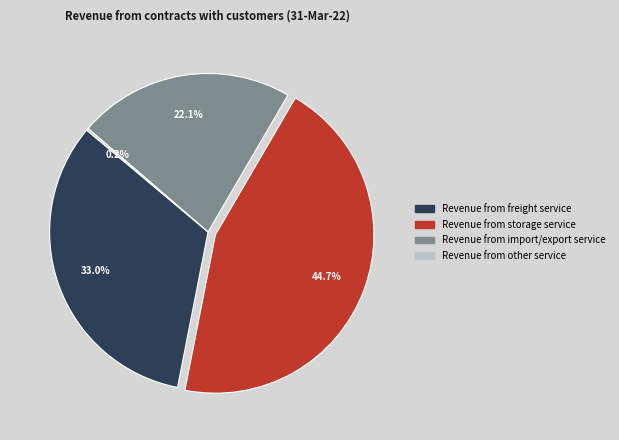

Does Revenue from freight service represent more than half of the total?

No